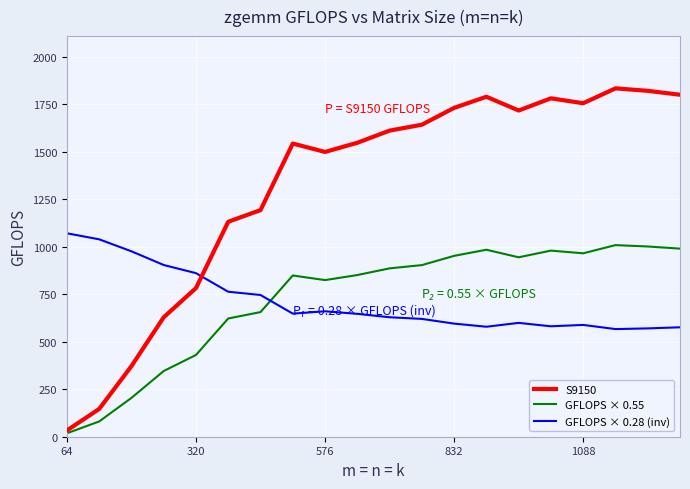

Does the chart display data point markers on the line(s)?

No